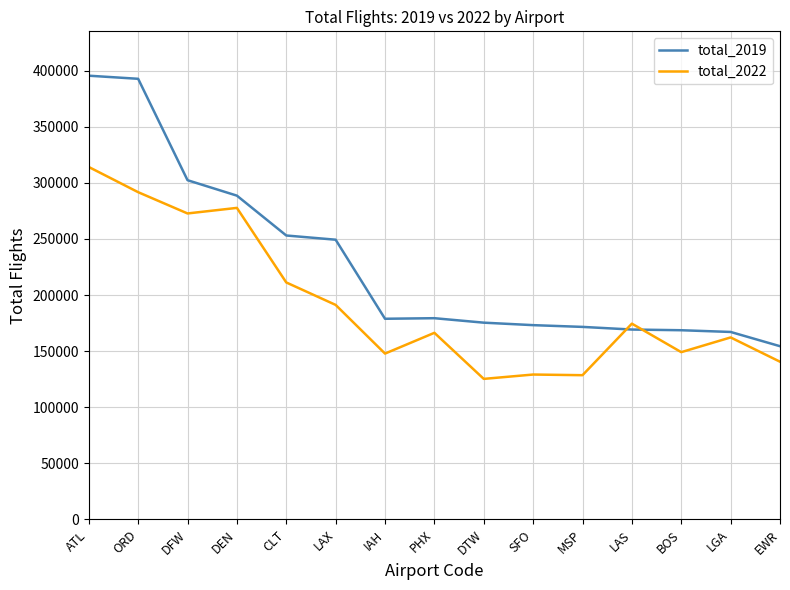

What is the sum of the total_2019 values at EWR and DTW?

329741